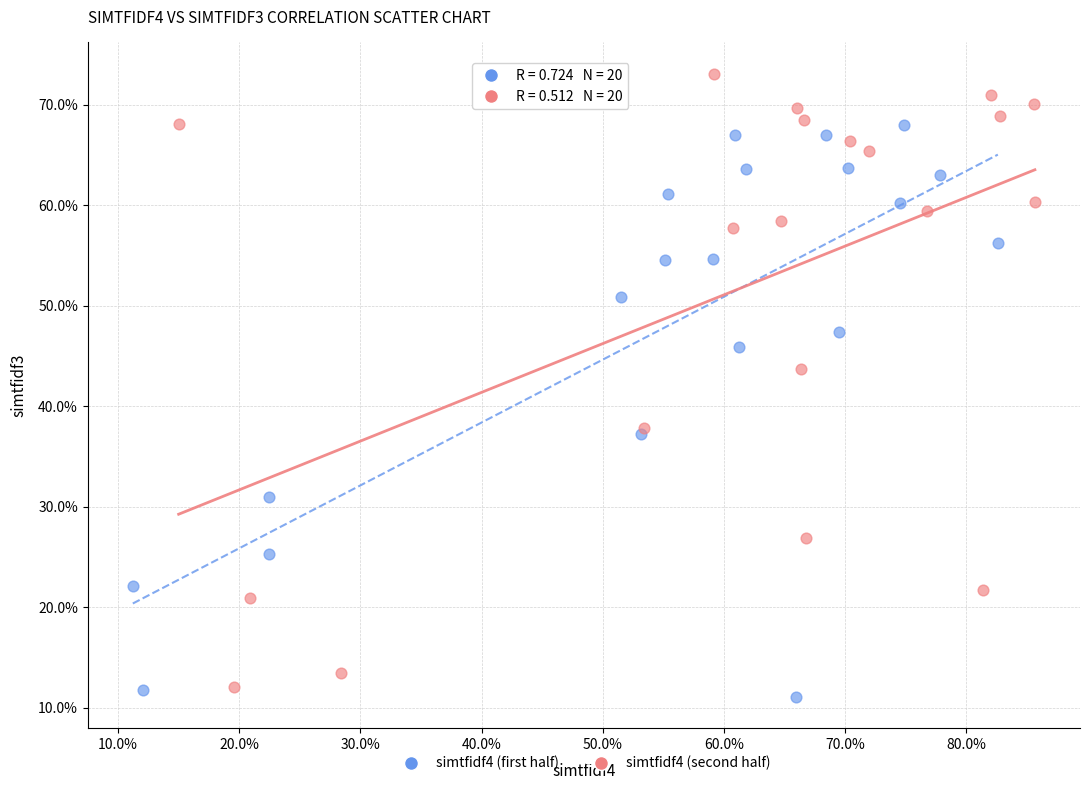

Which series reaches the minimum Y coordinate?

simtfidf4 (first half)